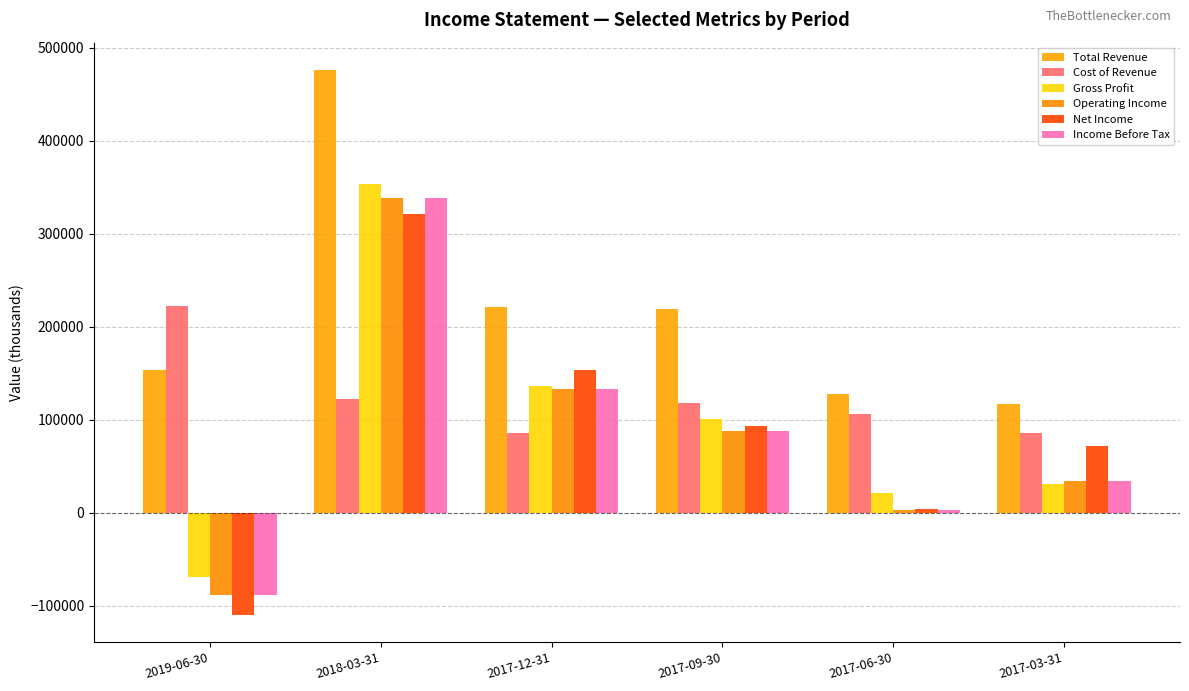

What is the lowest value of the Income Before Tax series?

-88200